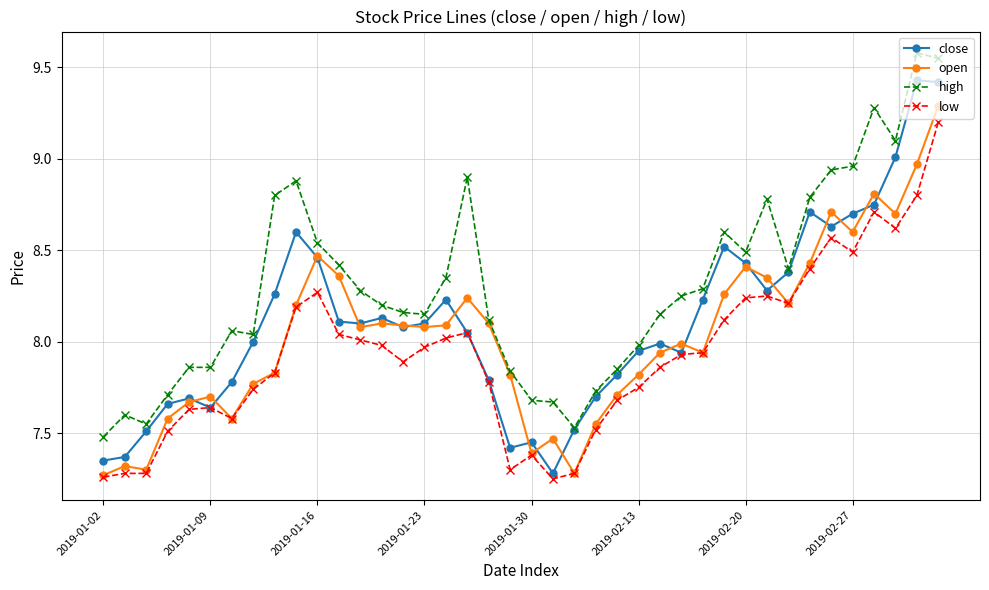

True or false: high and low intersect in this chart.

False